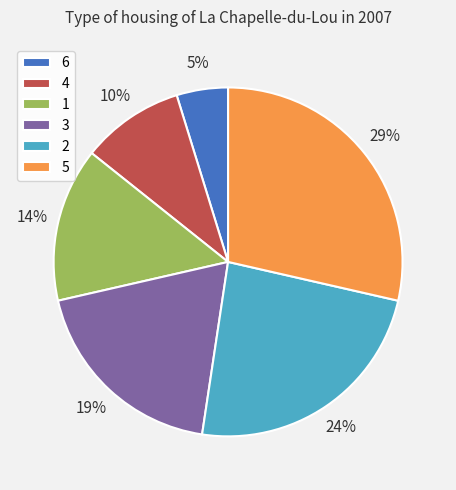

True or false: 4 accounts for 3% of the total.

False